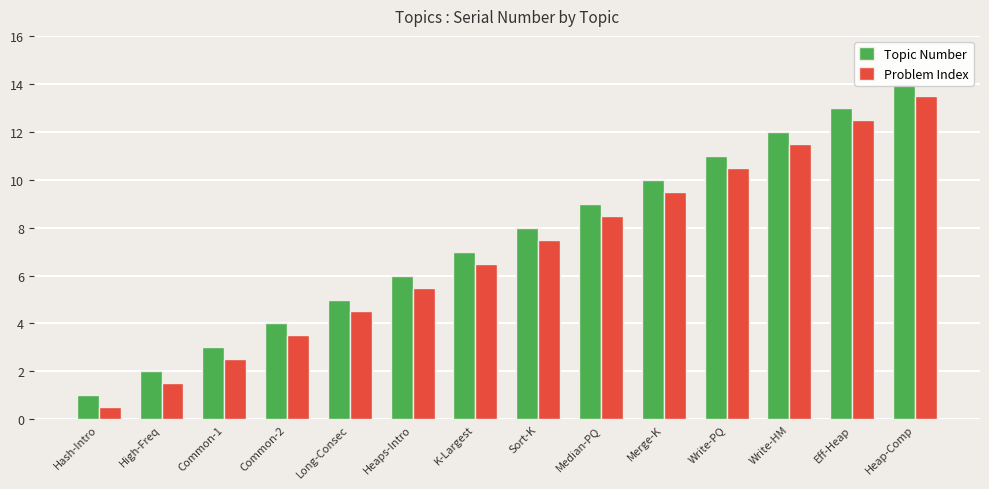

Rank the series at Hash-Intro from highest to lowest value.

Topic Number, Problem Index